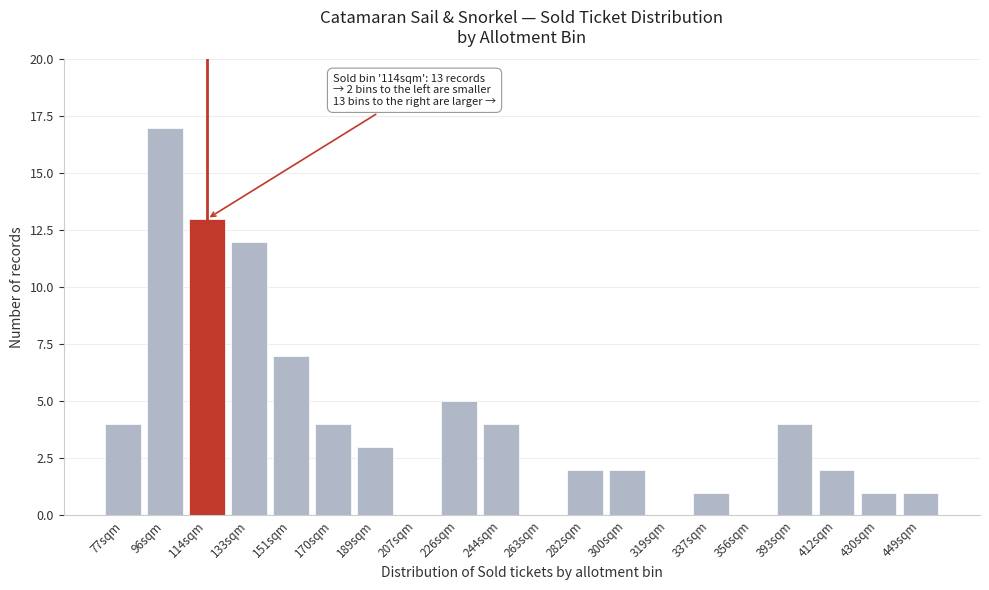

Reading left to right, transcribe all the data shown in this chart.

77sqm=4	96sqm=17	114sqm=13	133sqm=12	151sqm=7	170sqm=4	189sqm=3	207sqm=0	226sqm=5	244sqm=4	263sqm=0	282sqm=2	300sqm=2	319sqm=0	337sqm=1	356sqm=0	393sqm=4	412sqm=2	430sqm=1	449sqm=1